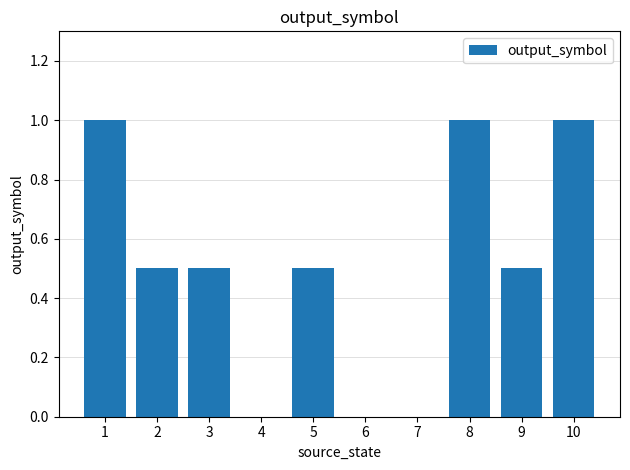

Between 8 and 3, which is larger?

8